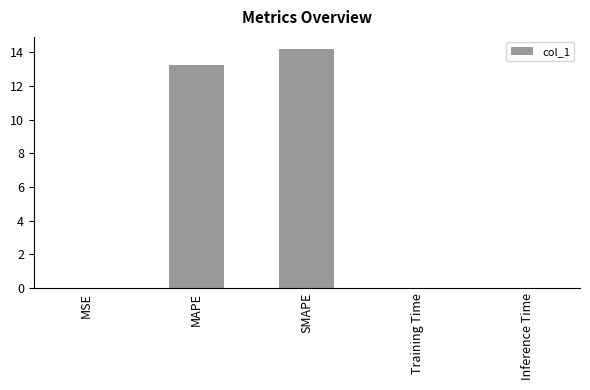

The chart shows a value of 0.0 at Inference Time. True or false?

True